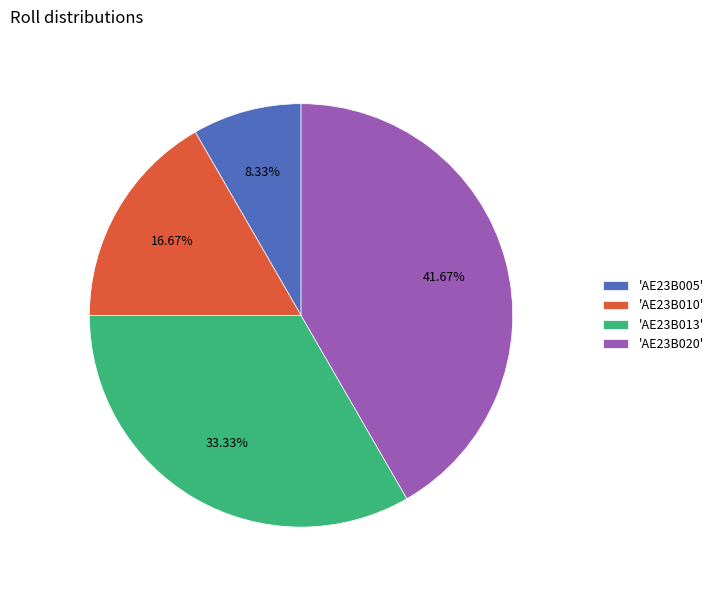

Rank the categories by value from lowest to highest.

'AE23B005', 'AE23B010', 'AE23B013', 'AE23B020'